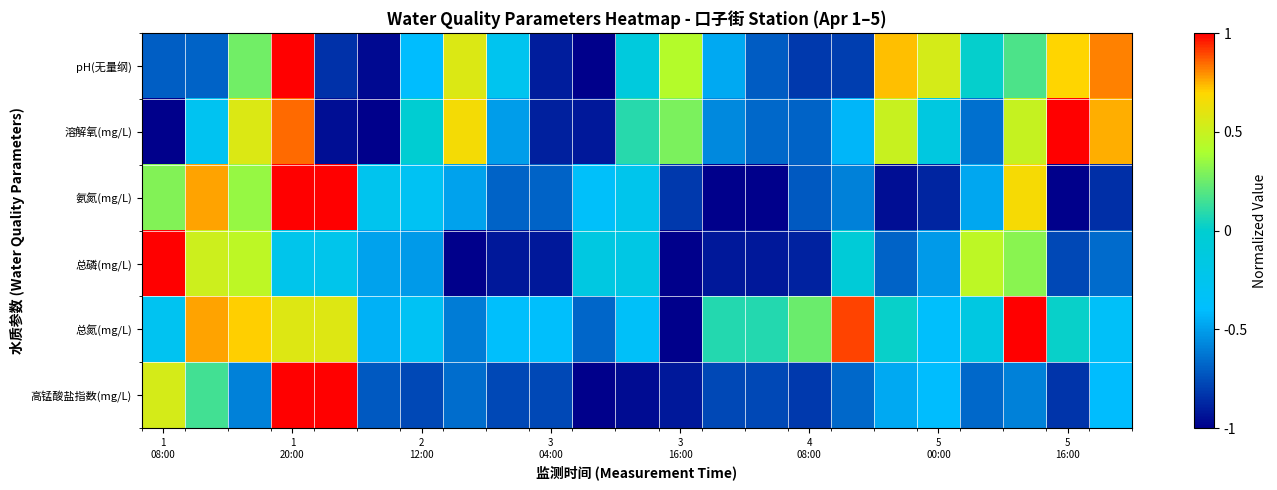

At which category does the chart reach its minimum across all series?

10